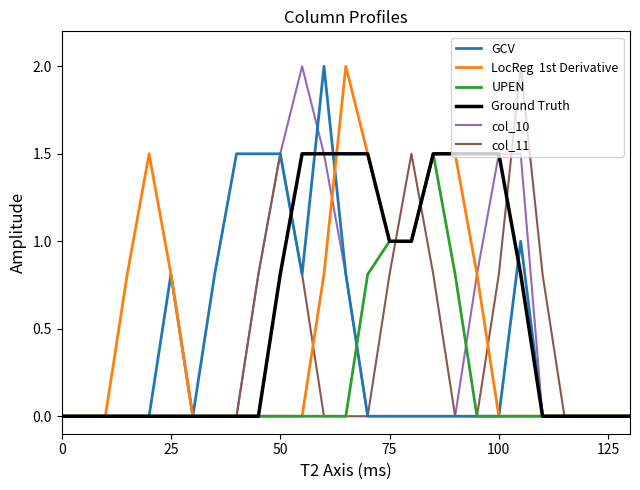

What is the maximum value shown in the chart?

2.0